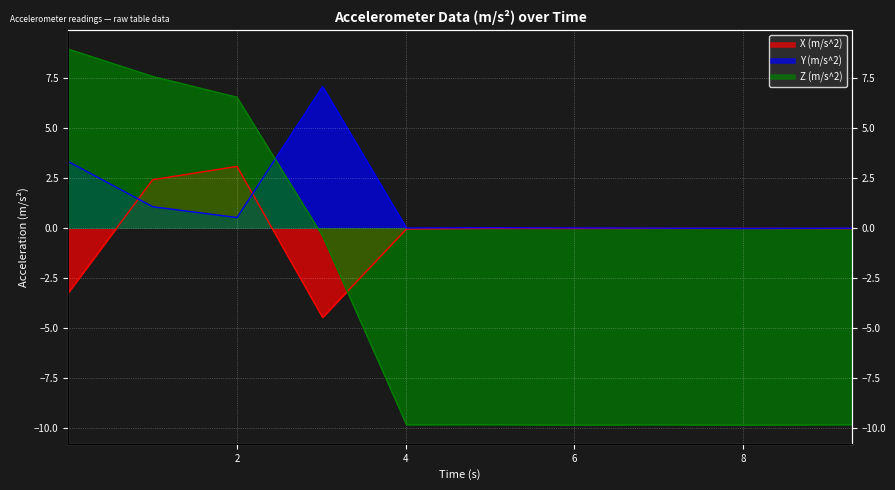

True or false: Y (m/s^2) and X (m/s^2) intersect in this chart.

True